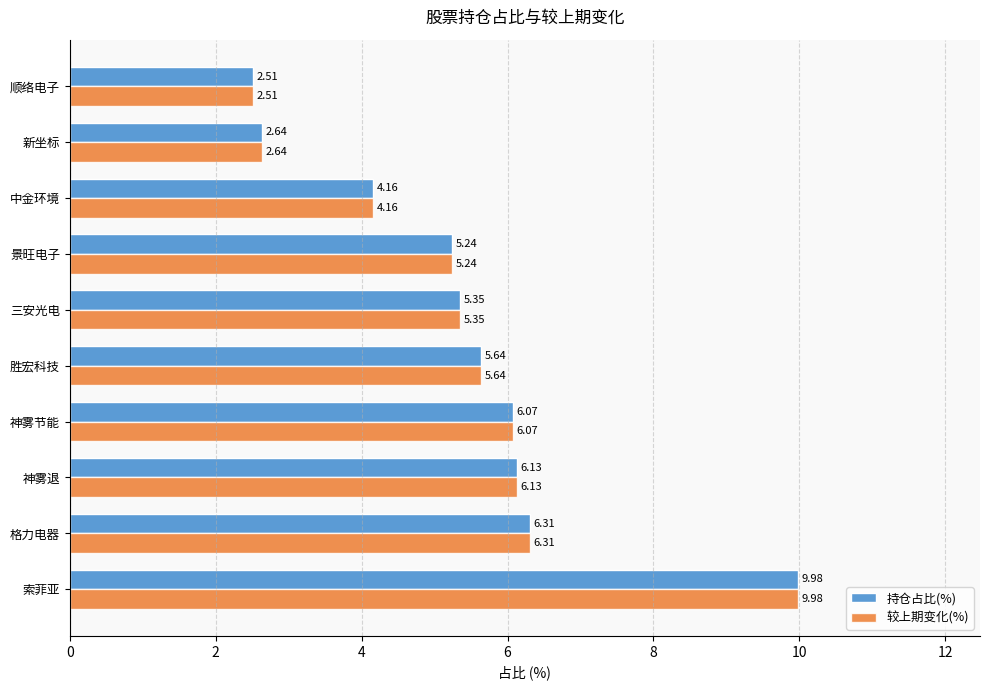

What is the total value across all series at 顺络电子?

5.0